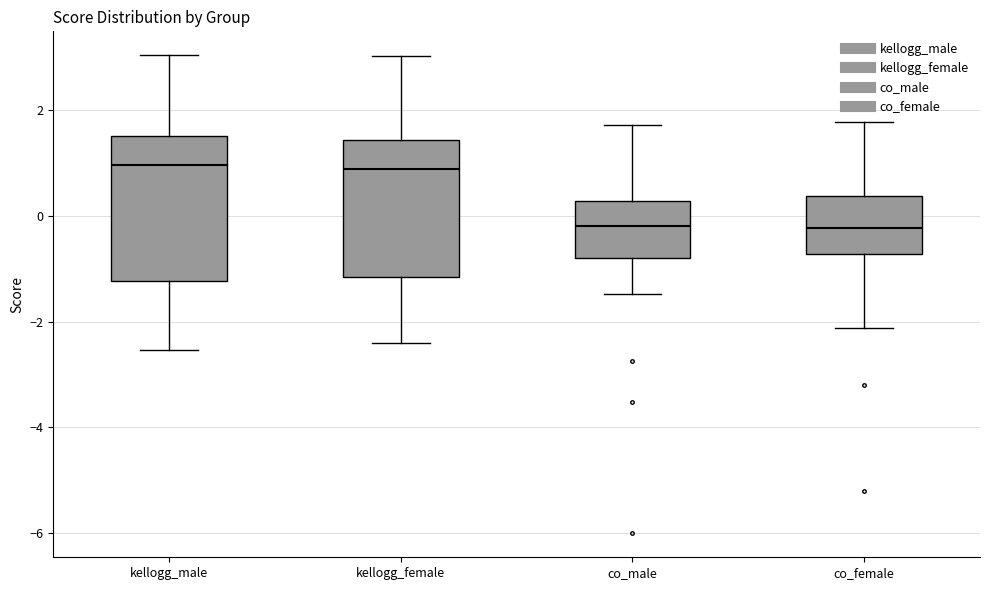

Where is the upper edge of the box for co_male on the y-axis? The values are not printed on the chart, so give them approximately, as read against the axis.

0.2